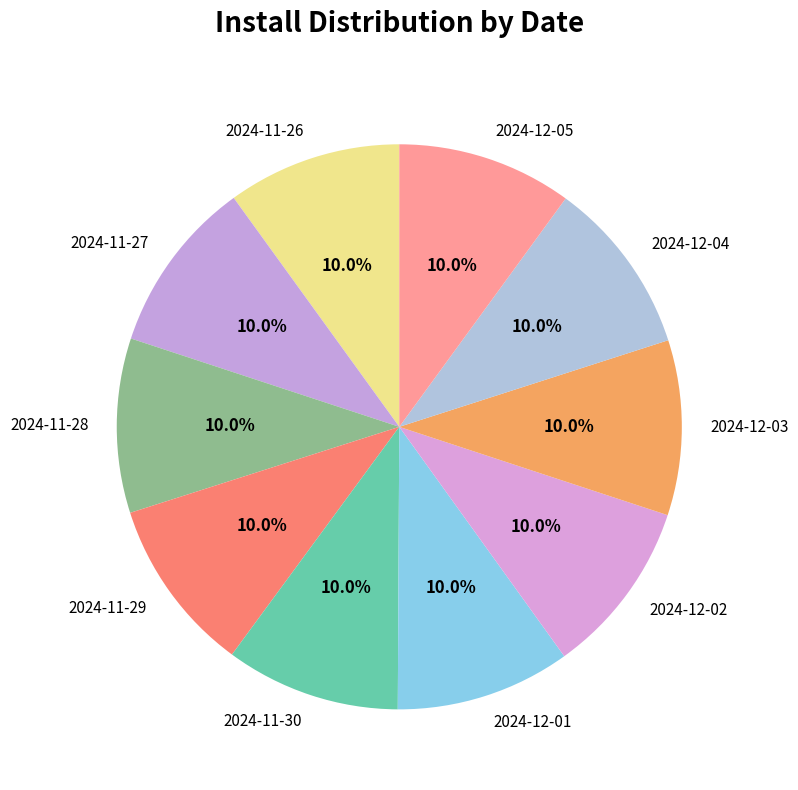

To the nearest percent, what percentage of the pie is 2024-12-01?

10%